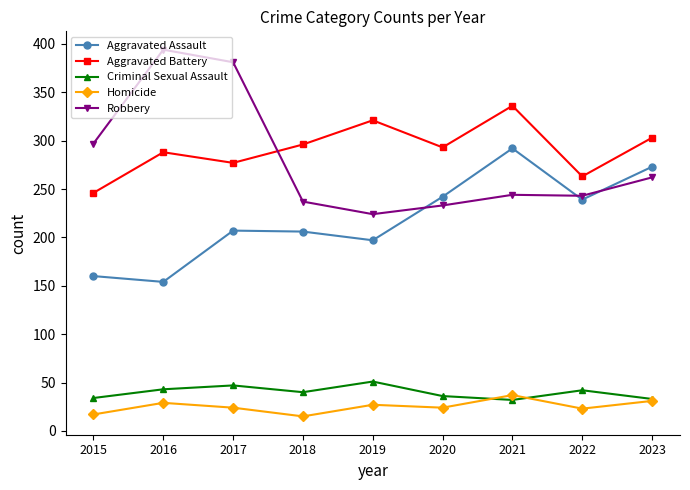

What is the sum of the Homicide values at 2021 and 2018?

52